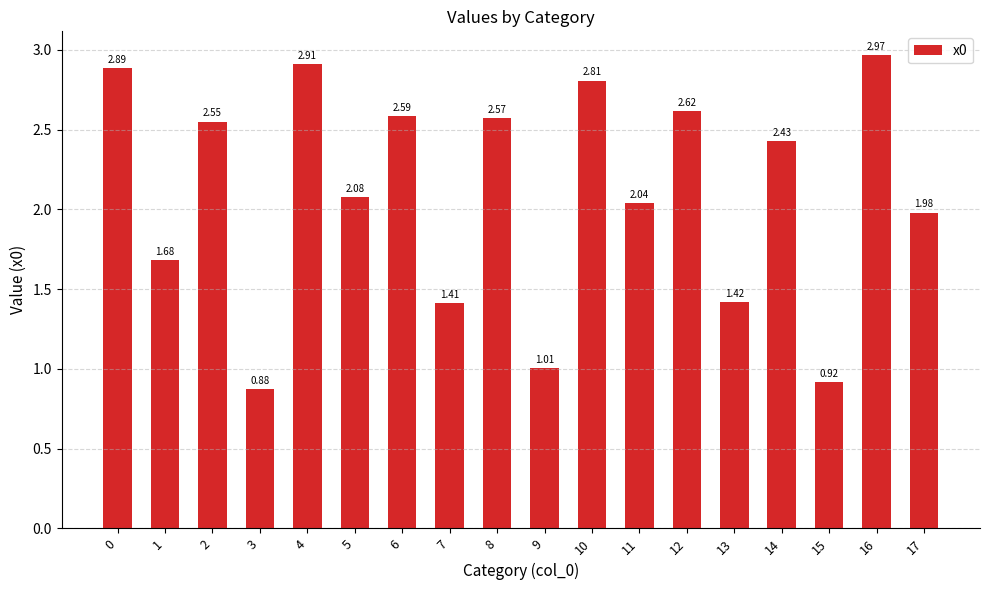

How many values are below 2?

7